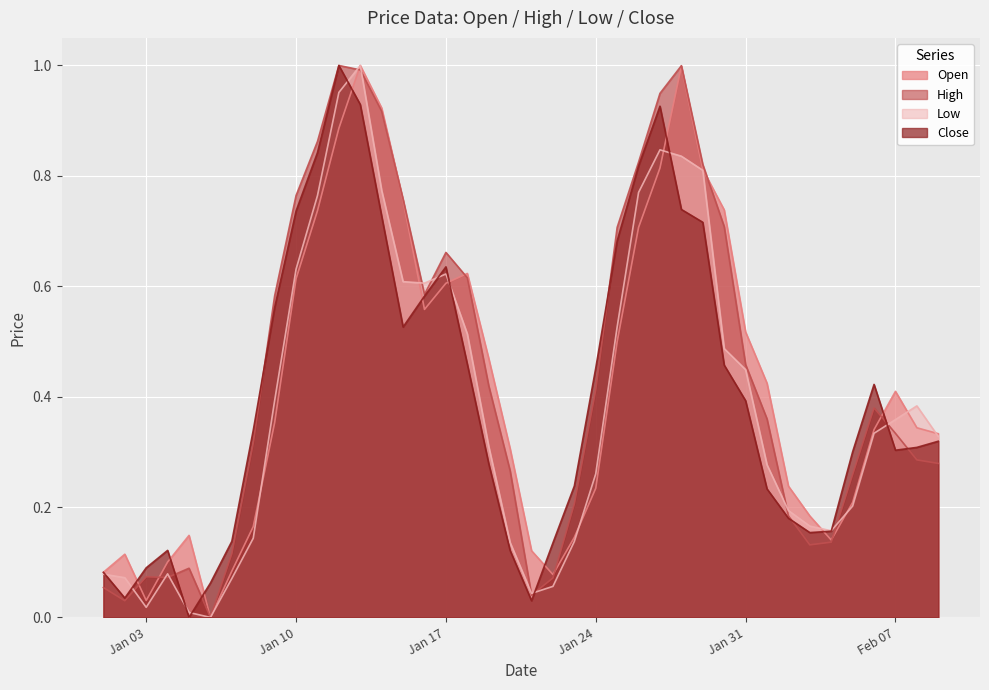

Where is the first local maximum for Low?

2023-01-04